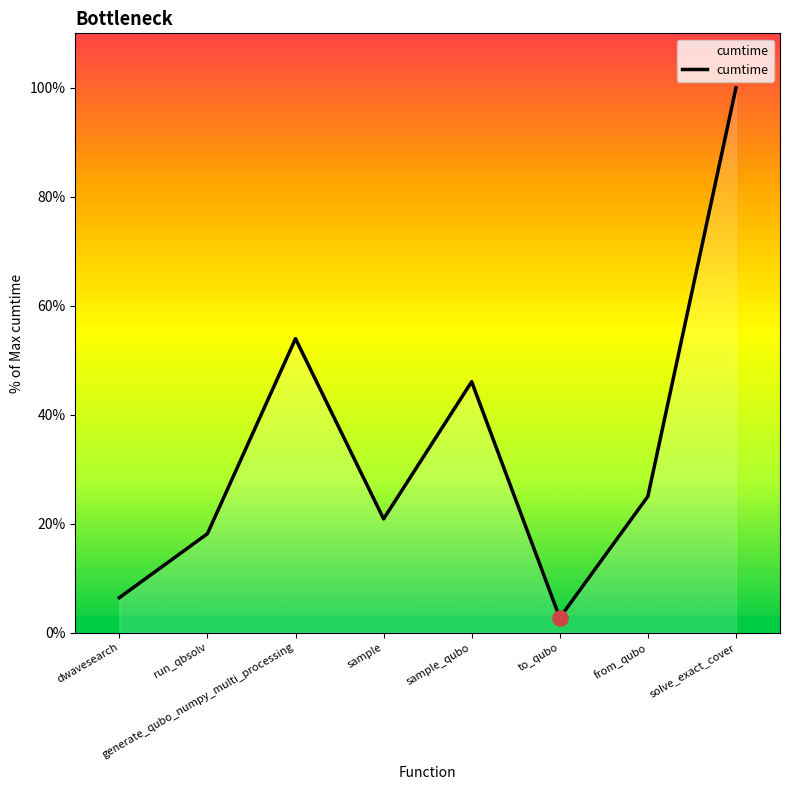

What is the change in value from run_qbsolv to sample_qubo?

+27.9